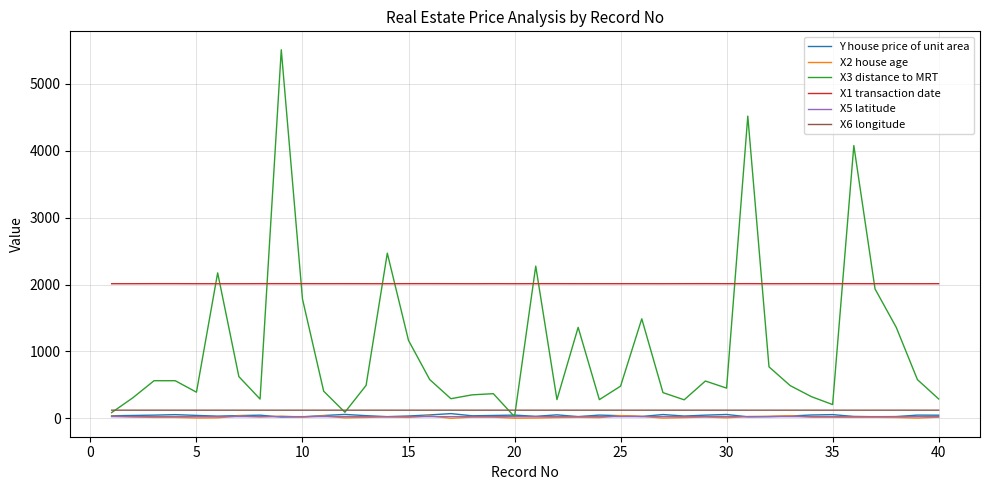

What is the greatest value displayed?

5512.0